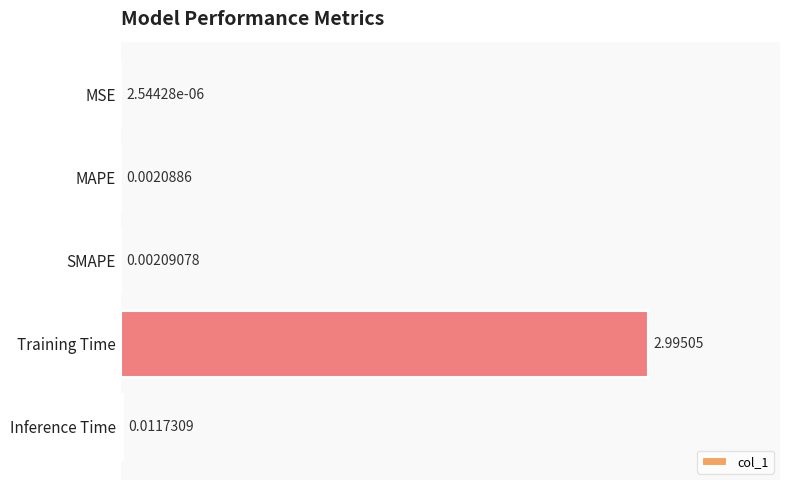

How many categories are shown in the chart?

5